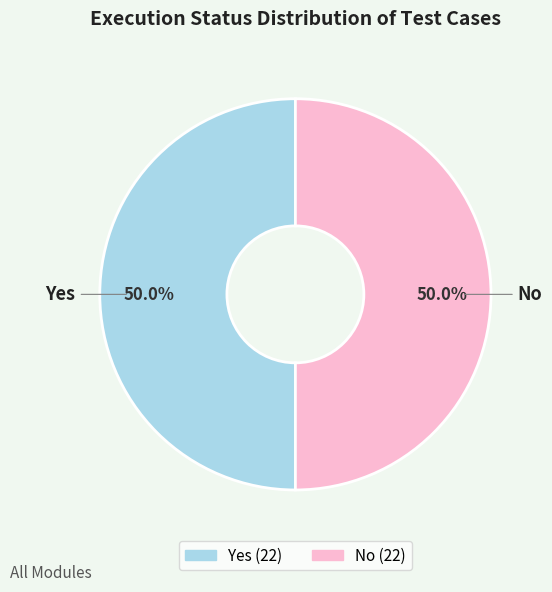

How many slices are in this pie chart?

2